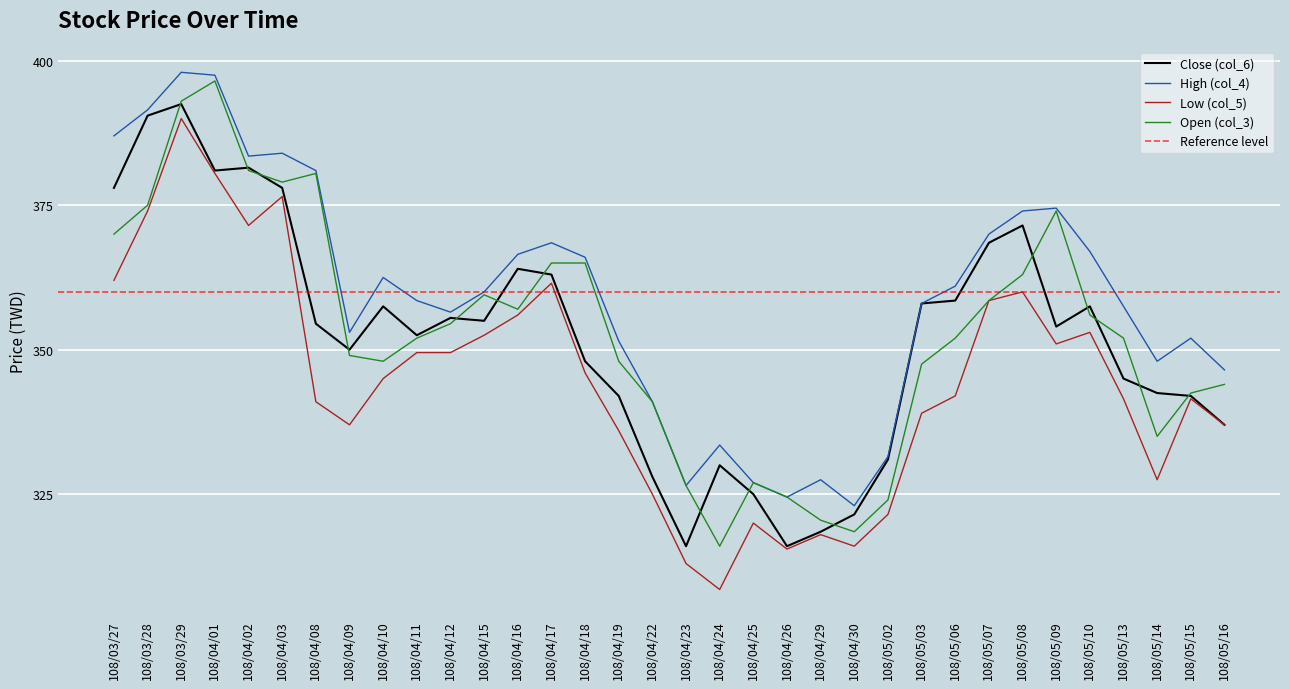

How many series are shown in this chart?

4